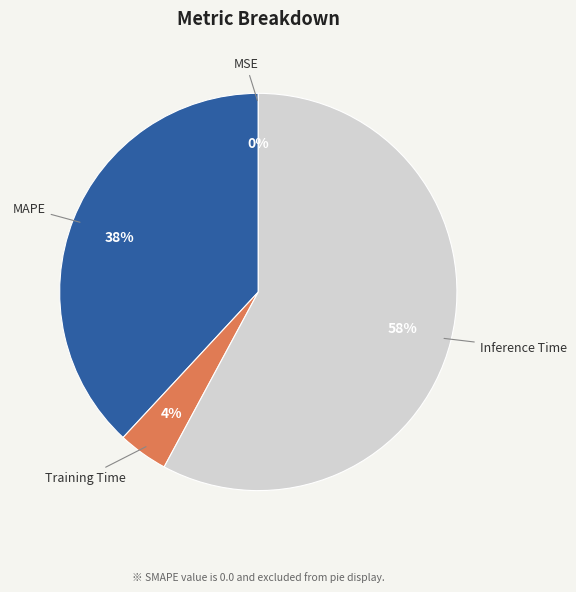

To the nearest percent, what is the average slice percentage?

25%